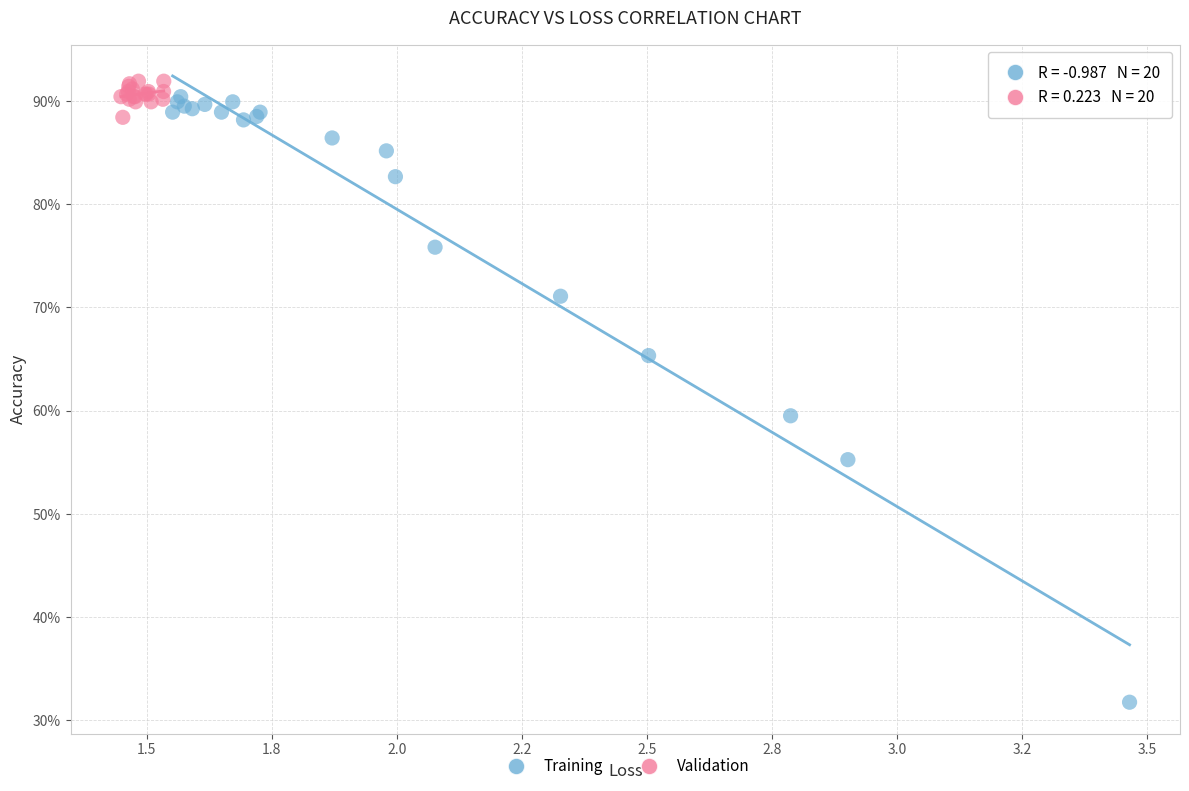

What are all the series names shown in the legend?

Training, Validation